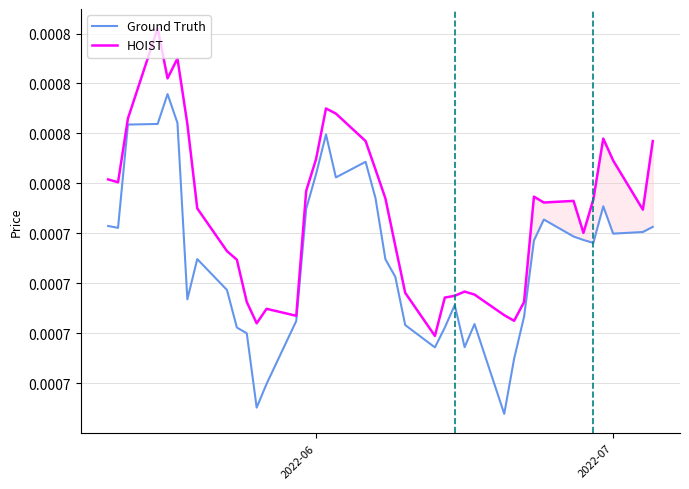

What are all the series names shown in the legend?

Ground Truth, HOIST